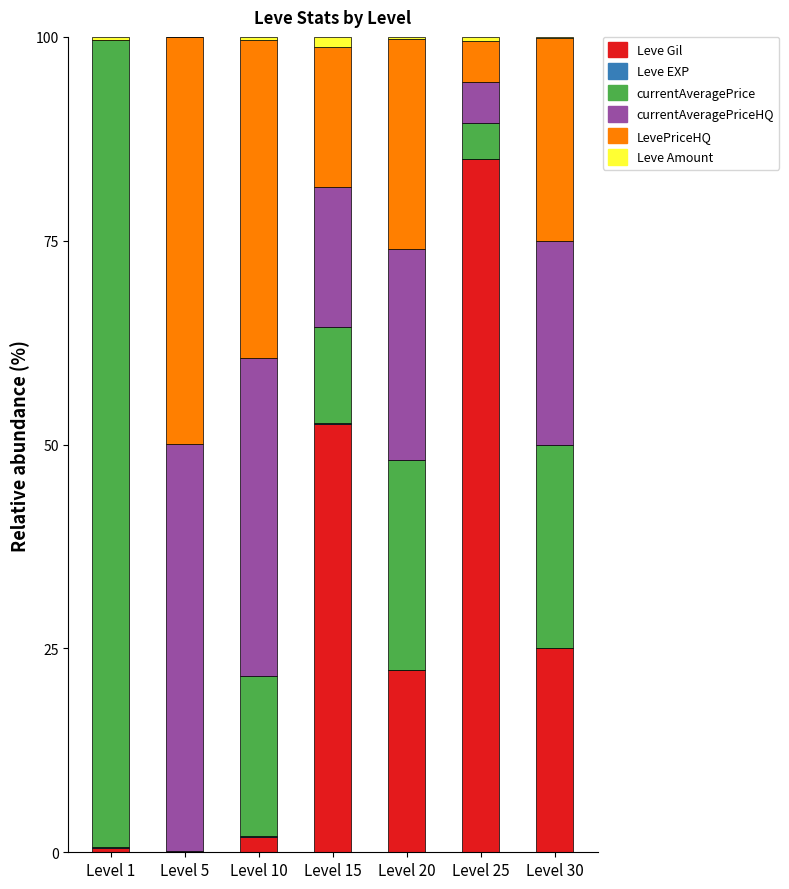

What is the maximum value for Leve Gil?

85.0